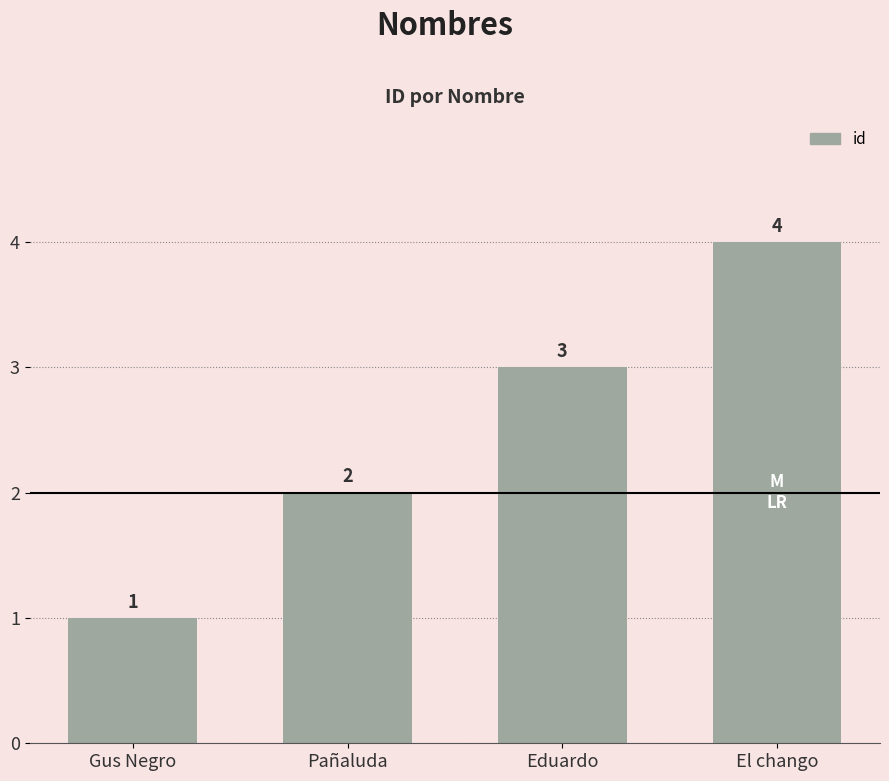

What is the value of the 4th bar from the left?

4